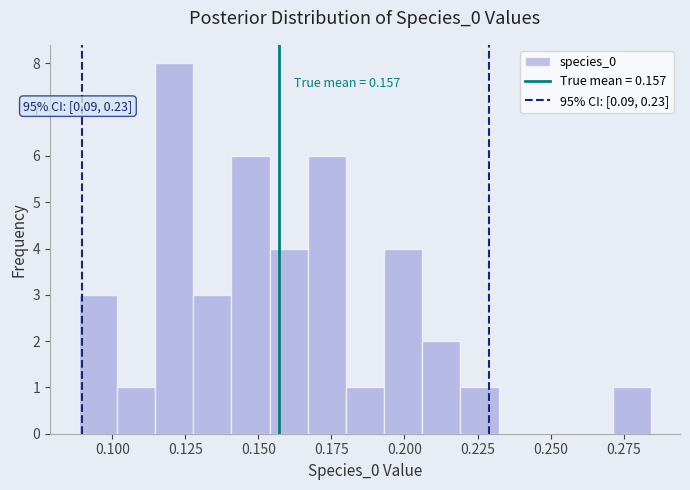

Read against the x-axis, roughly where is the centre of the tallest bar?

0.120